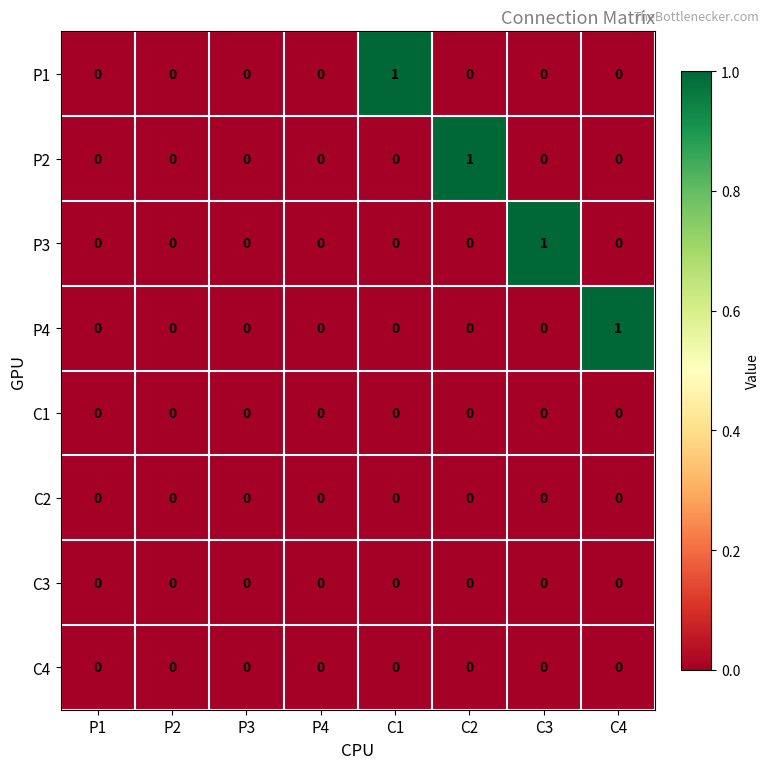

Between P3 and C4, which series saw the biggest shift?

P4